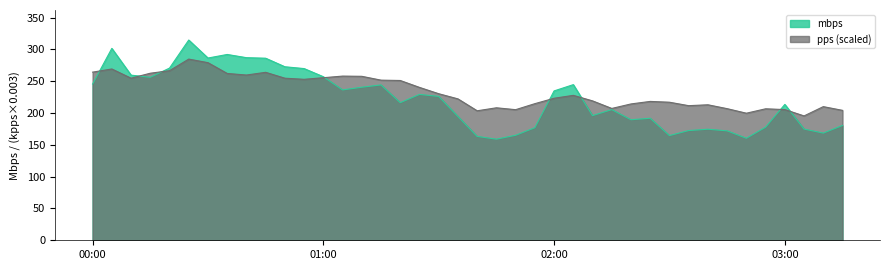

What position from the left is 39?

40